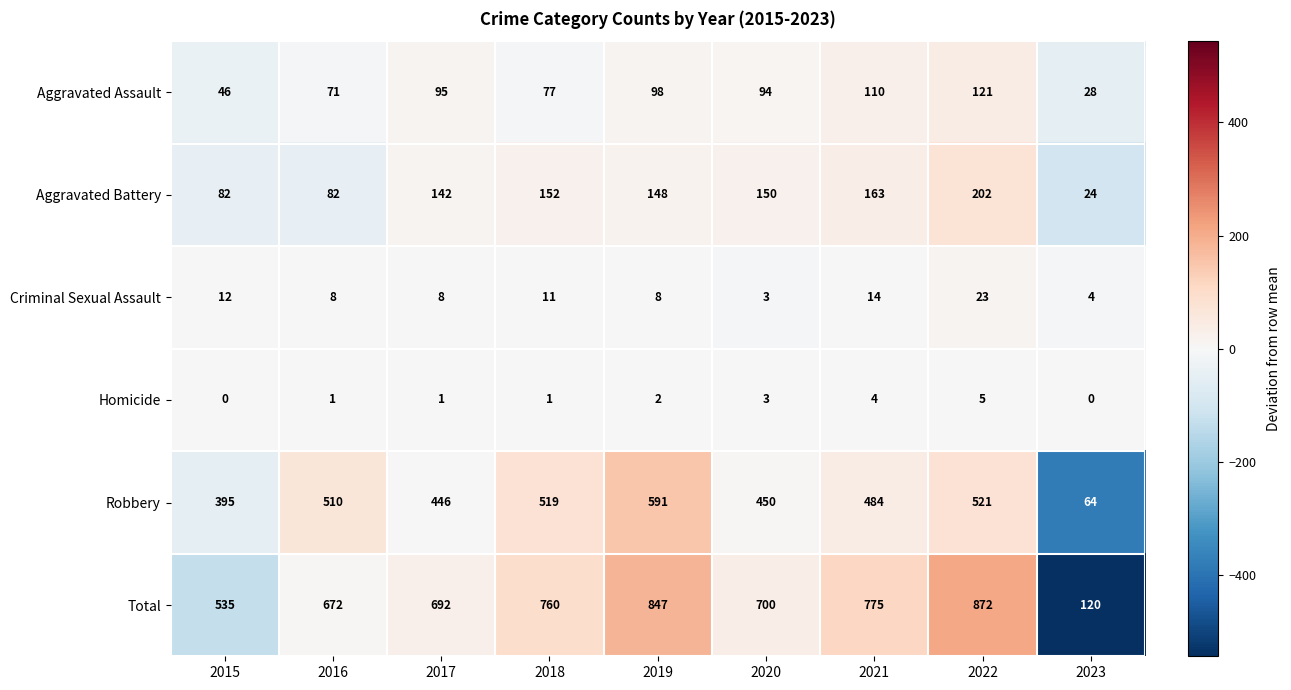

Which series has the largest total across all categories?

Total